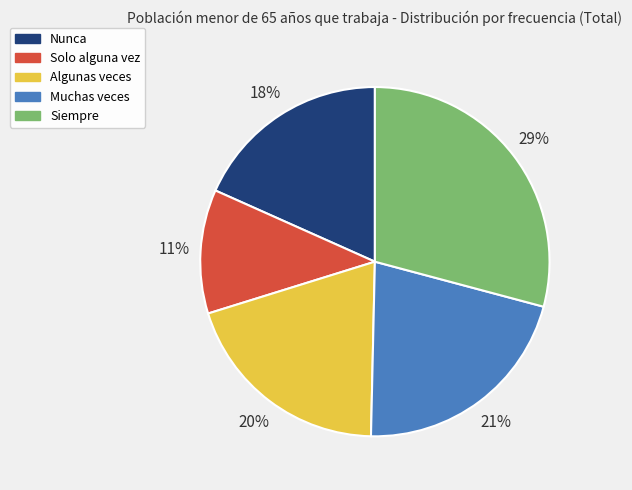

How many segments does this pie chart have?

5